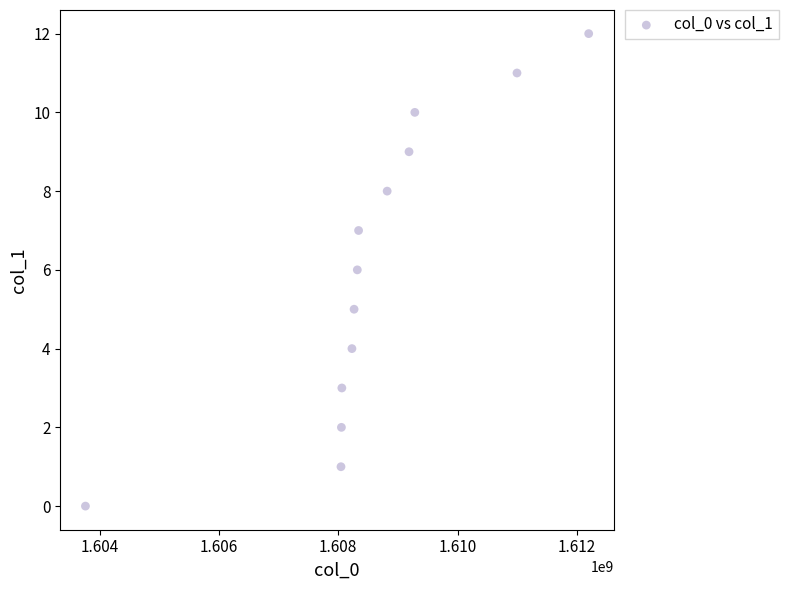

What is the range of X values (max minus min)?

8440303